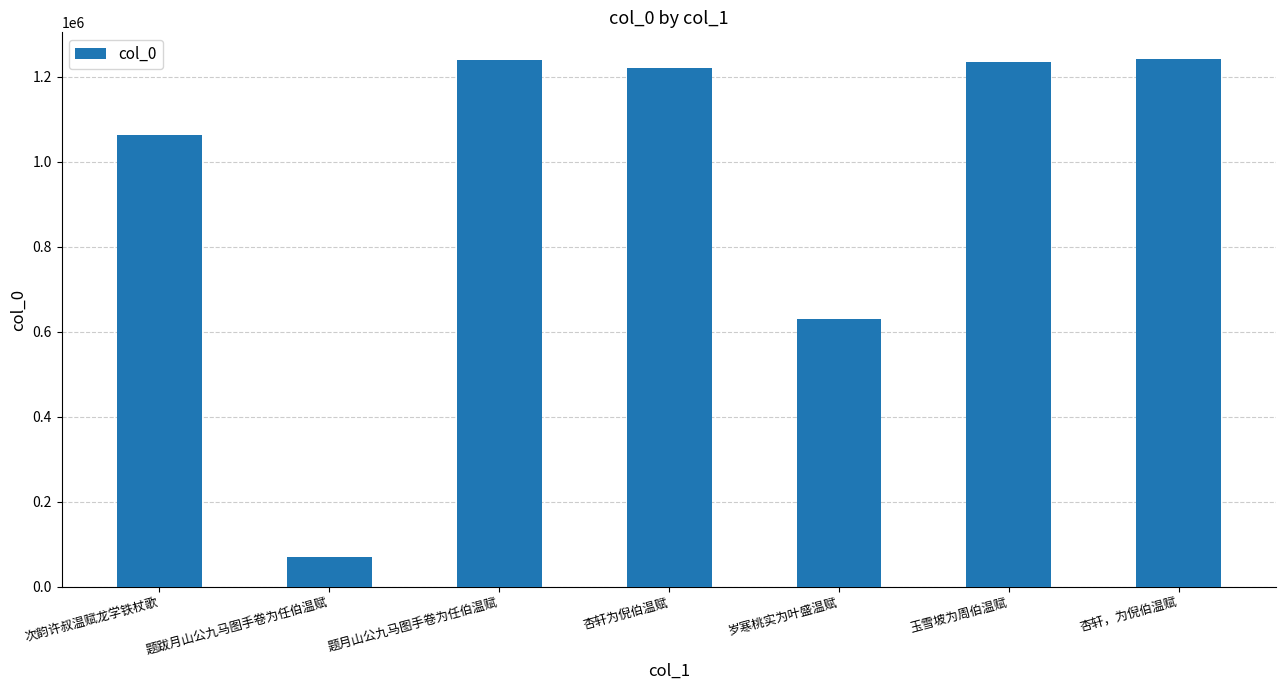

What is the minimum value shown in the chart?

69699